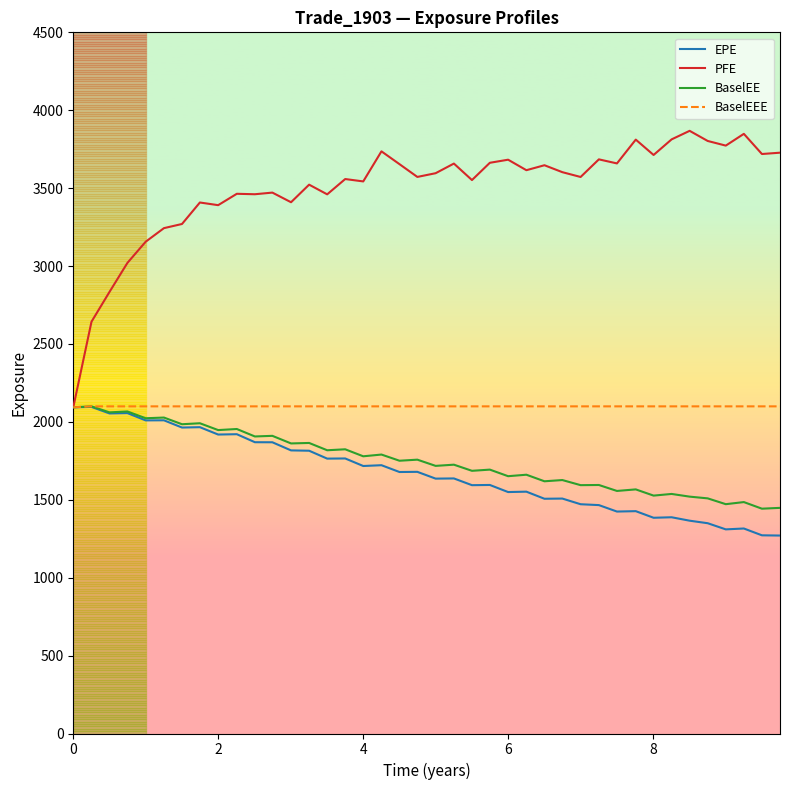

What is the minimum value shown in the chart?

1270.4